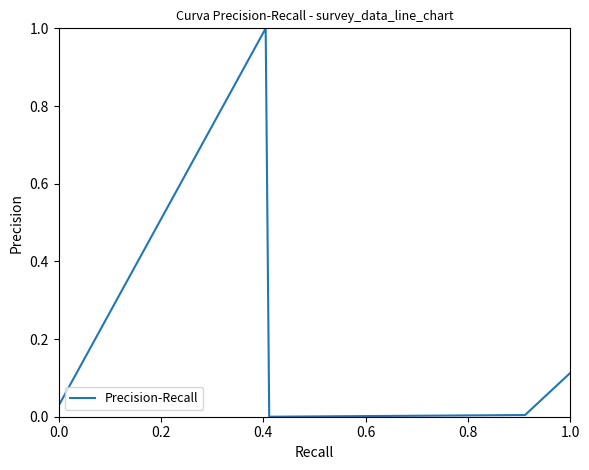

True or false: there are more than 1 points higher than both neighbors.

False